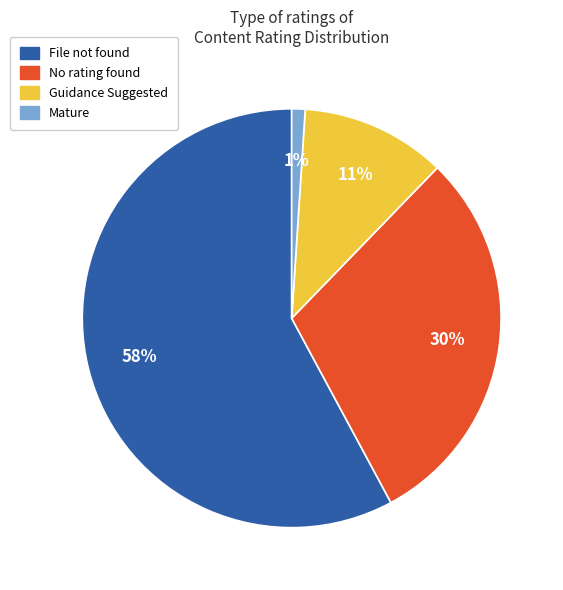

To the nearest percent, what portion does Guidance Suggested represent?

11%